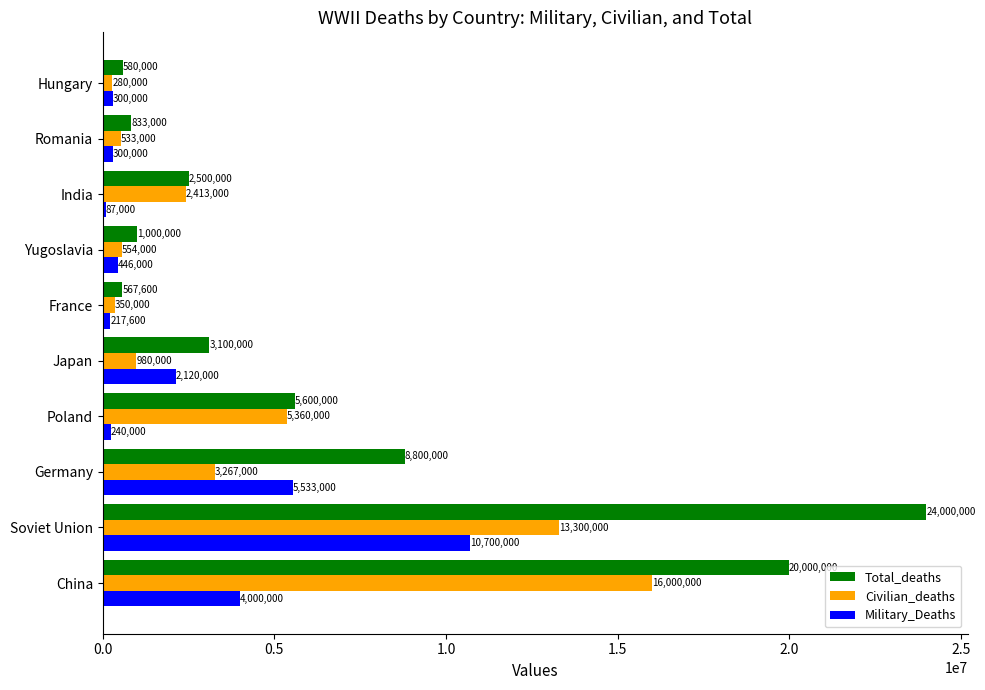

What is the lowest value of the Civilian_deaths series?

280000